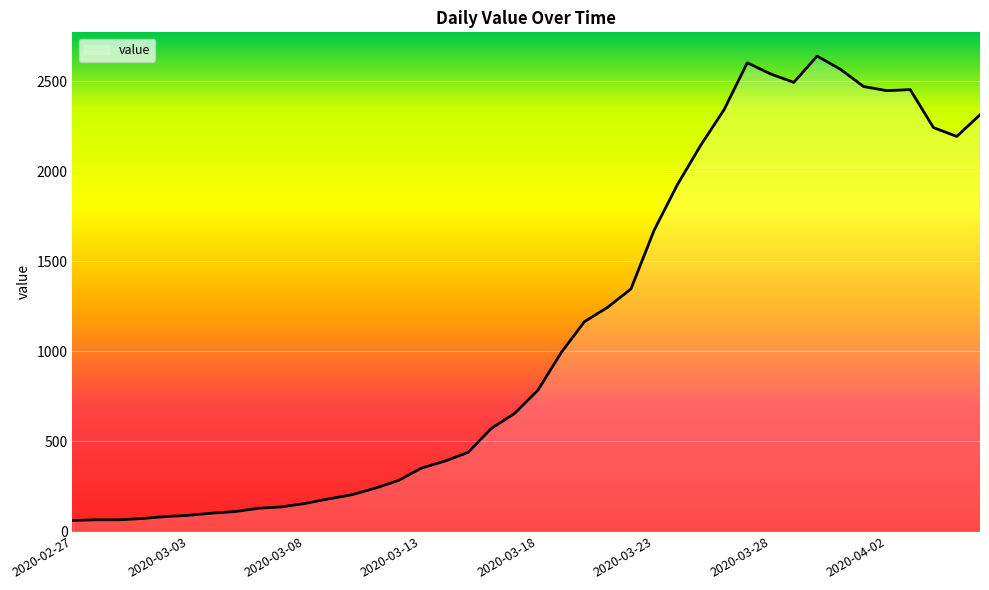

What is the minimum value shown in the chart?

61